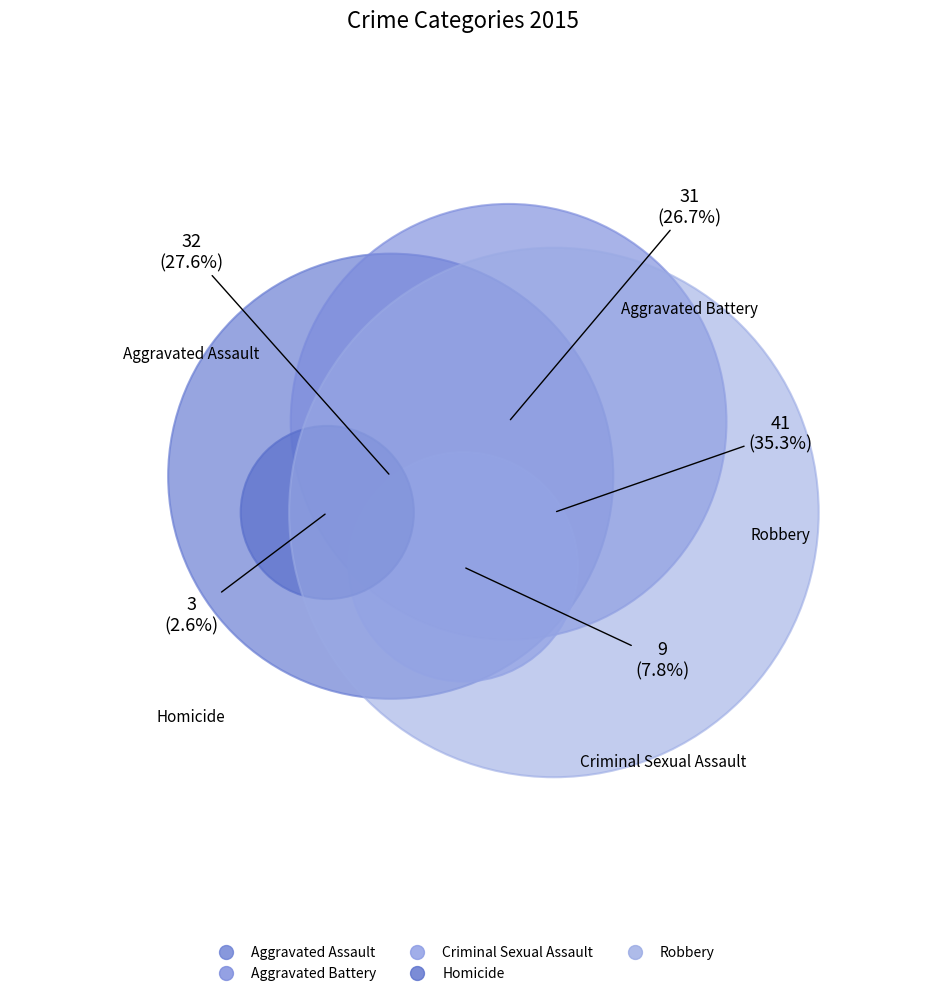

Rank the categories by value from lowest to highest.

Homicide, Criminal Sexual Assault, Aggravated Battery, Aggravated Assault, Robbery